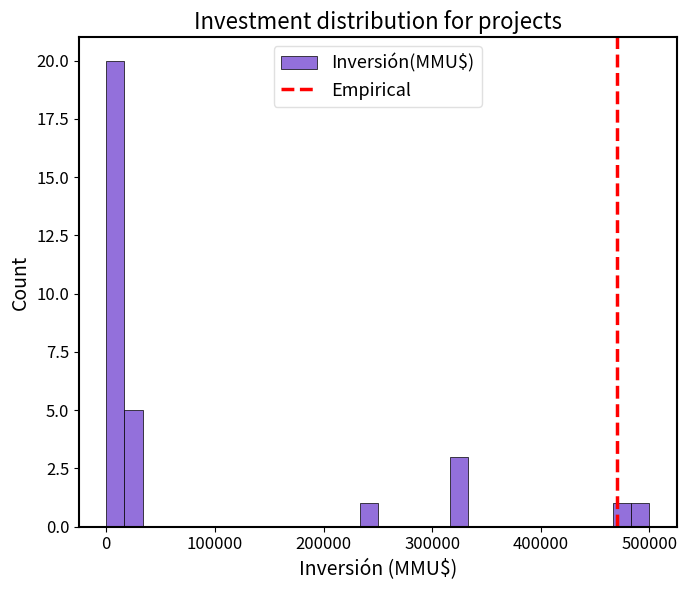

Read against the x-axis, roughly where is the centre of the tallest bar?

10000